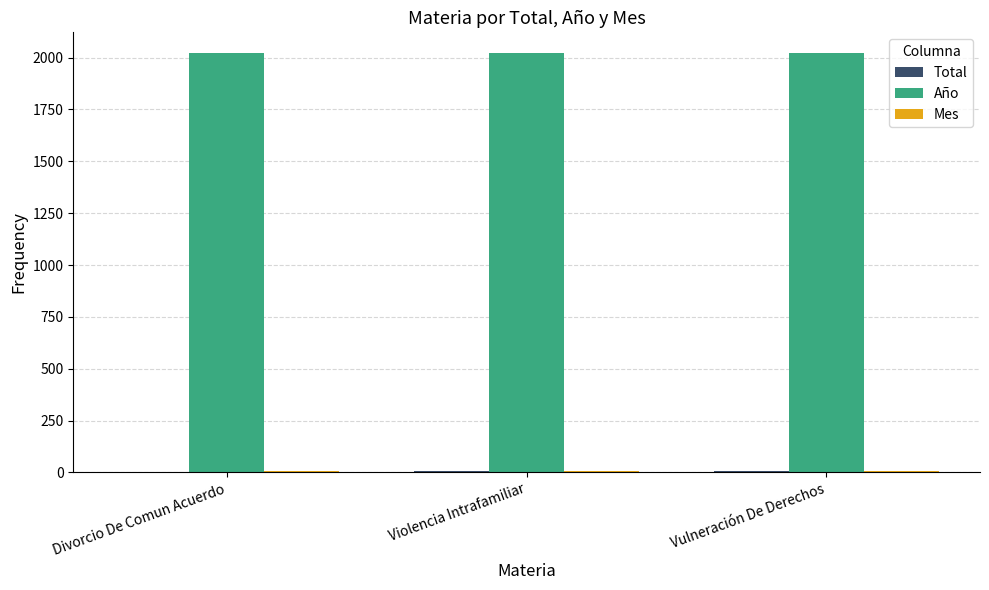

What is the greatest value displayed?

2021